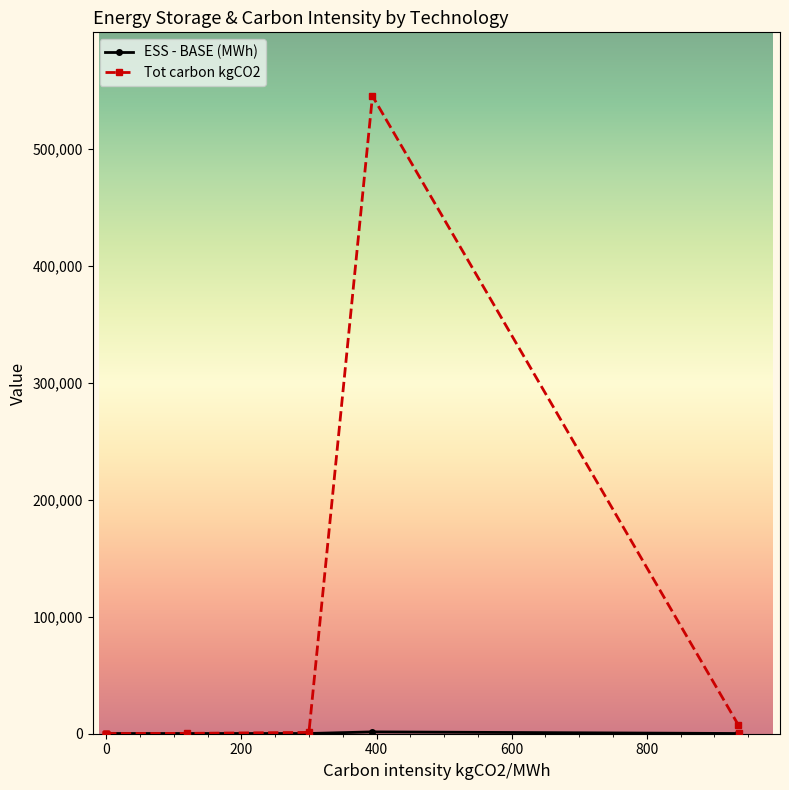

Rank the series at Fossil Gas from lowest to highest value.

ESS - BASE (MWh), Tot carbon kgCO2